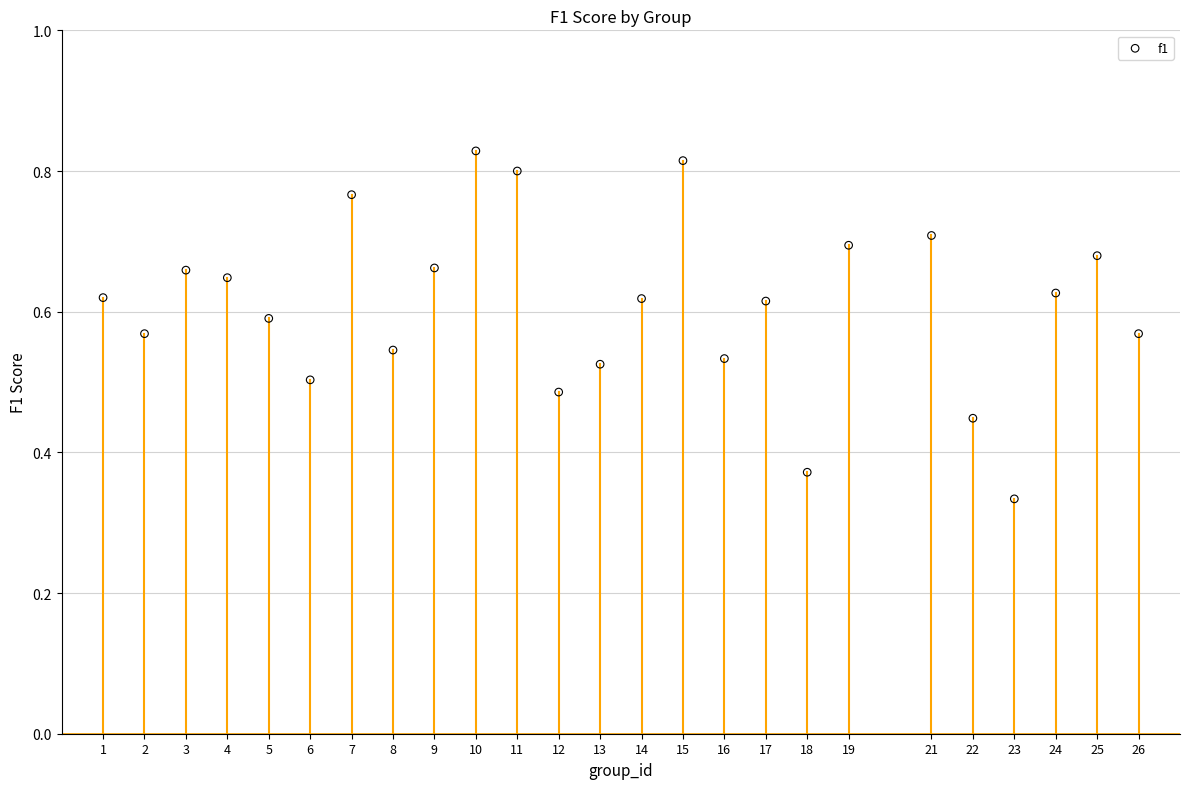

What is the range of X values (max minus min)?

25.0